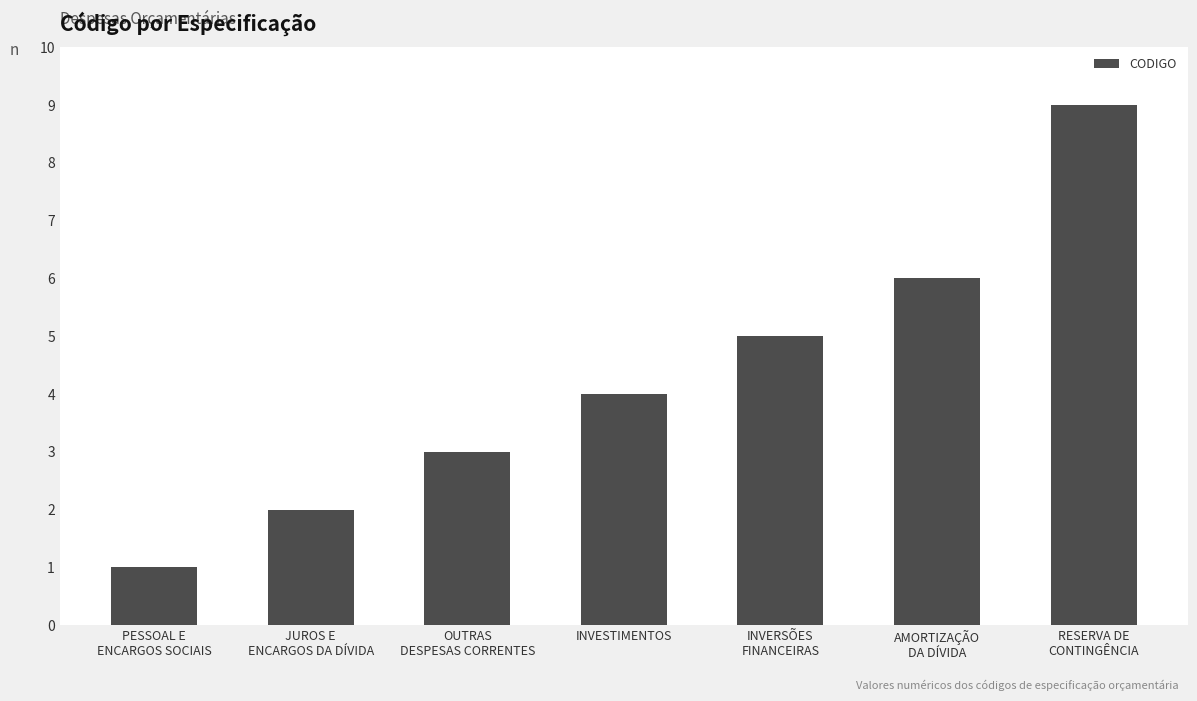

What is the label of the 5th bar from the right?

OUTRAS
DESPESAS CORRENTES